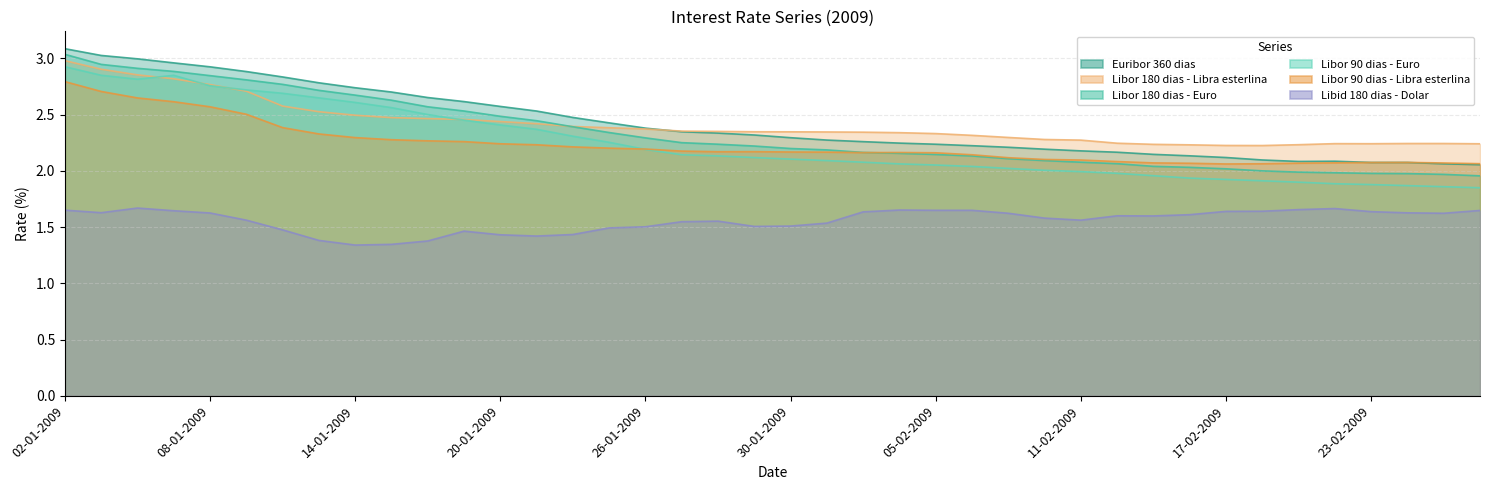

What is the average value of the Libor 180 dias - Libra esterlina series?

2.4